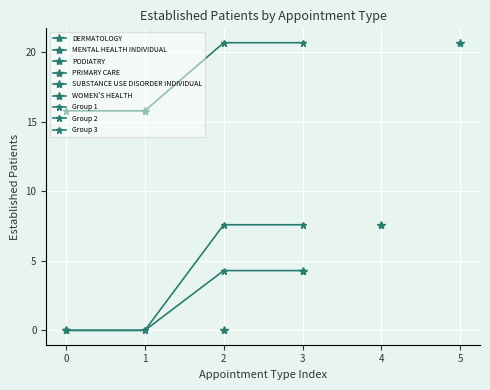

At 1, list the series in order from largest to smallest.

Group 2, Group 1, Group 3